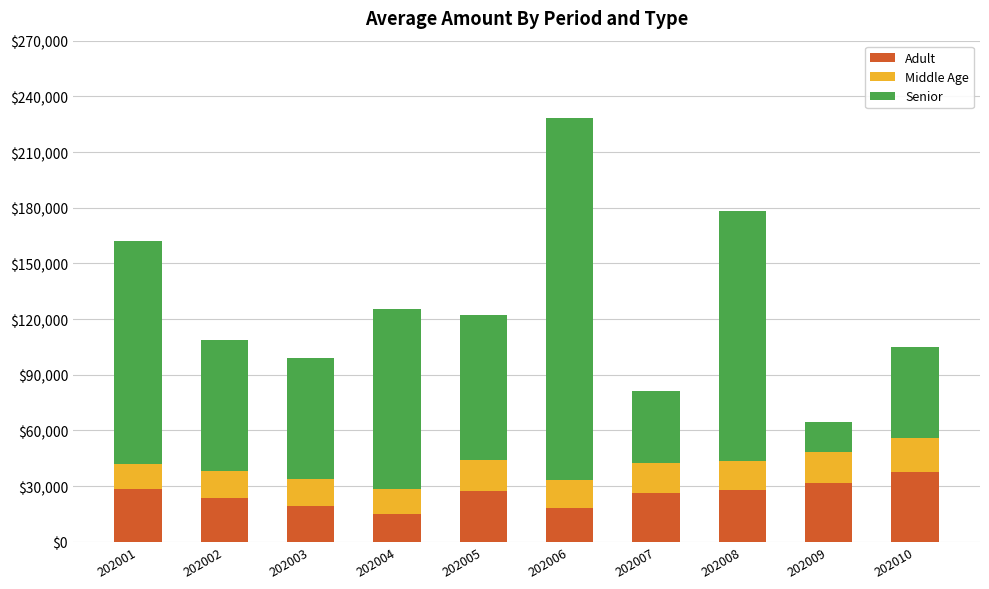

Which category has the highest value in the Adult series?

202010